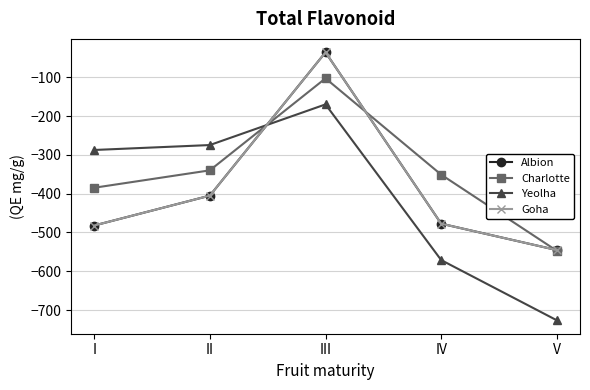

What is the minimum value for Charlotte?

-547.3